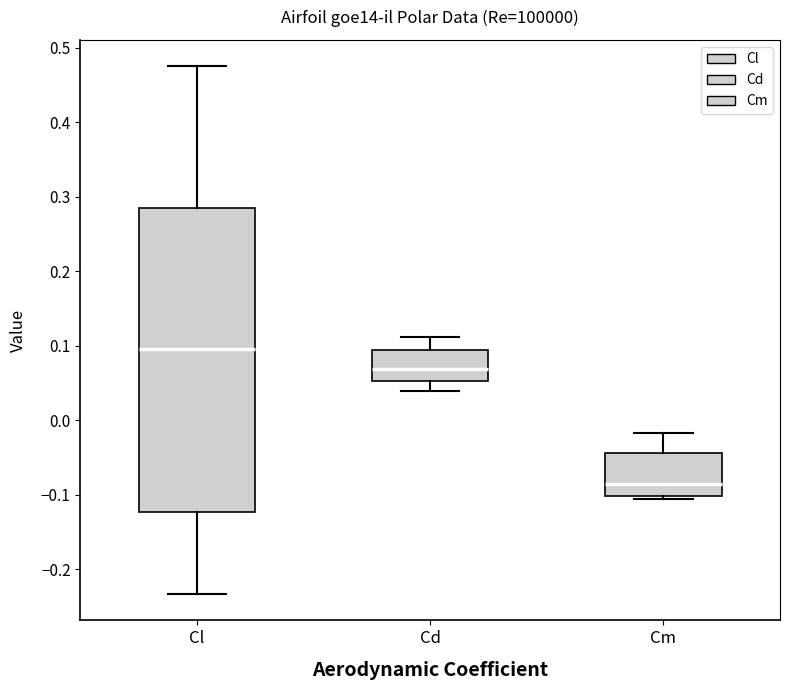

Where does the median line of the box for Cl sit on the y-axis? The values are not printed on the chart, so give them approximately, as read against the axis.

0.10